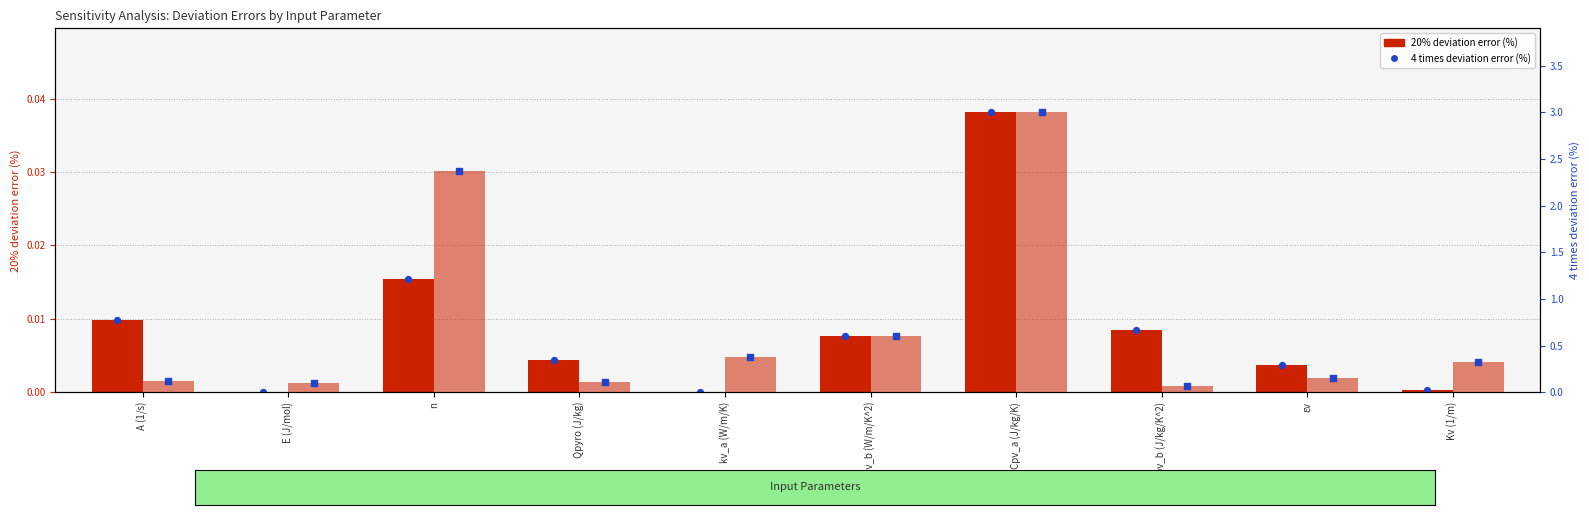

Which series reaches the minimum Y coordinate?

20% deviation error (%)